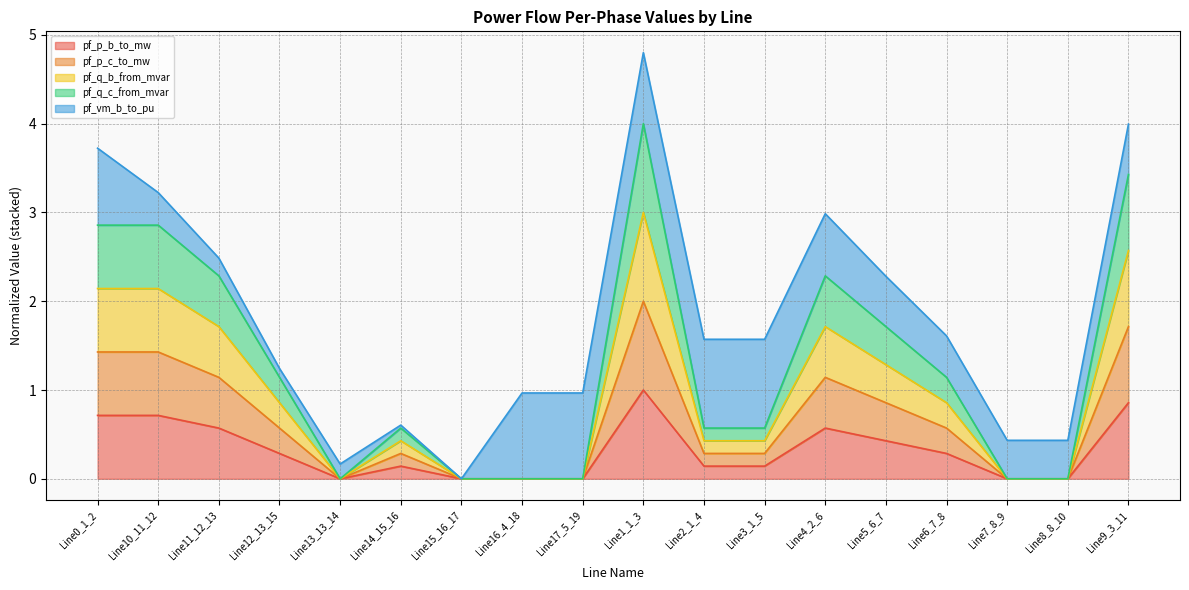

Which series changed the most between Line10_11_12 and Line14_15_16?

pf_q_b_from_mvar